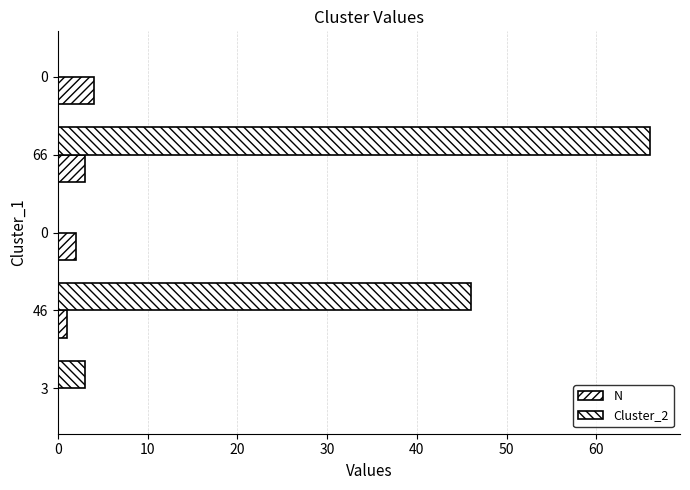

What is the value of the N bar at the 4th from the left?

3